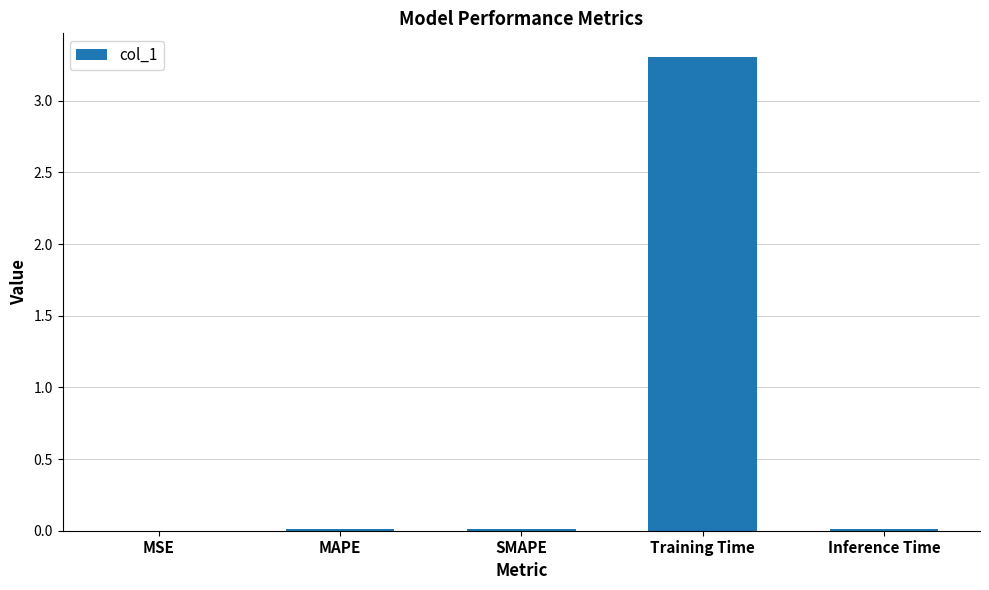

The value at MSE is 0.0. True or false?

True